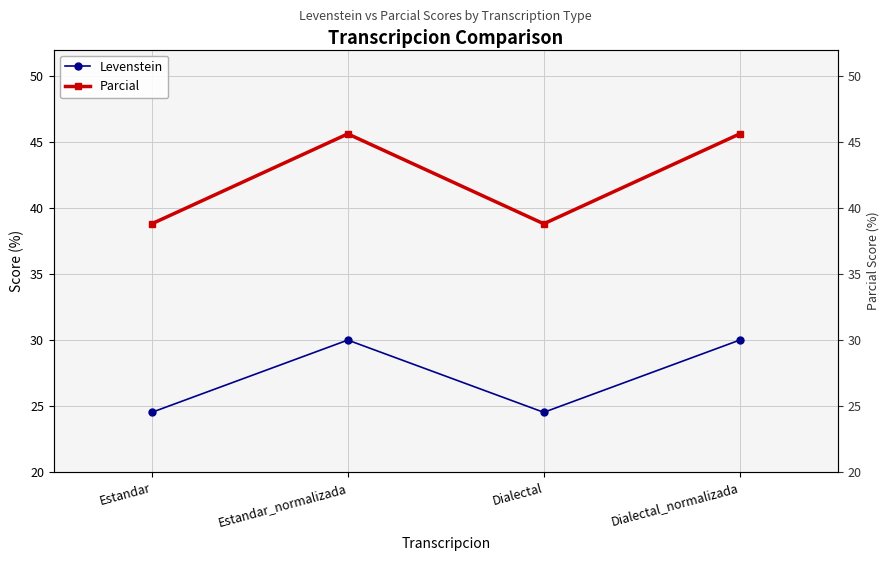

The Parcial series shows 38.8 at Dialectal. True or false?

True